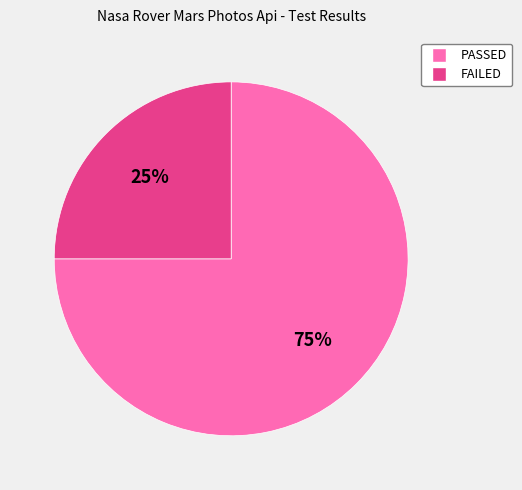

Is there a majority slice in this chart?

Yes